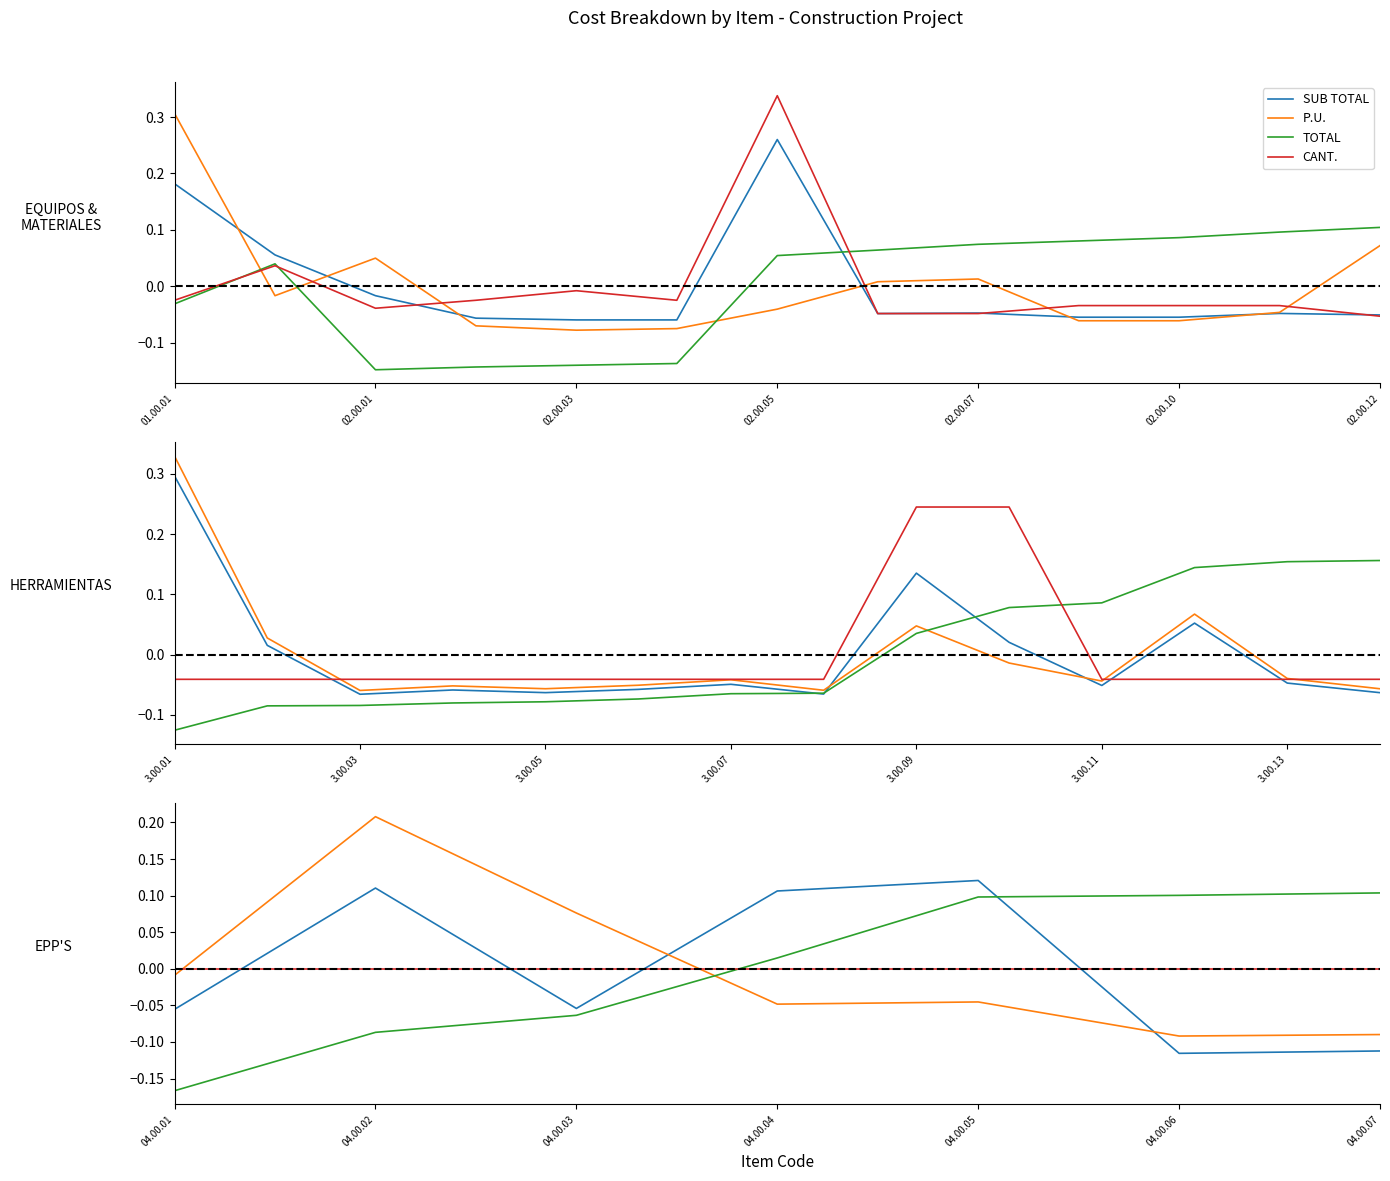

Does the chart have visible grid lines?

No